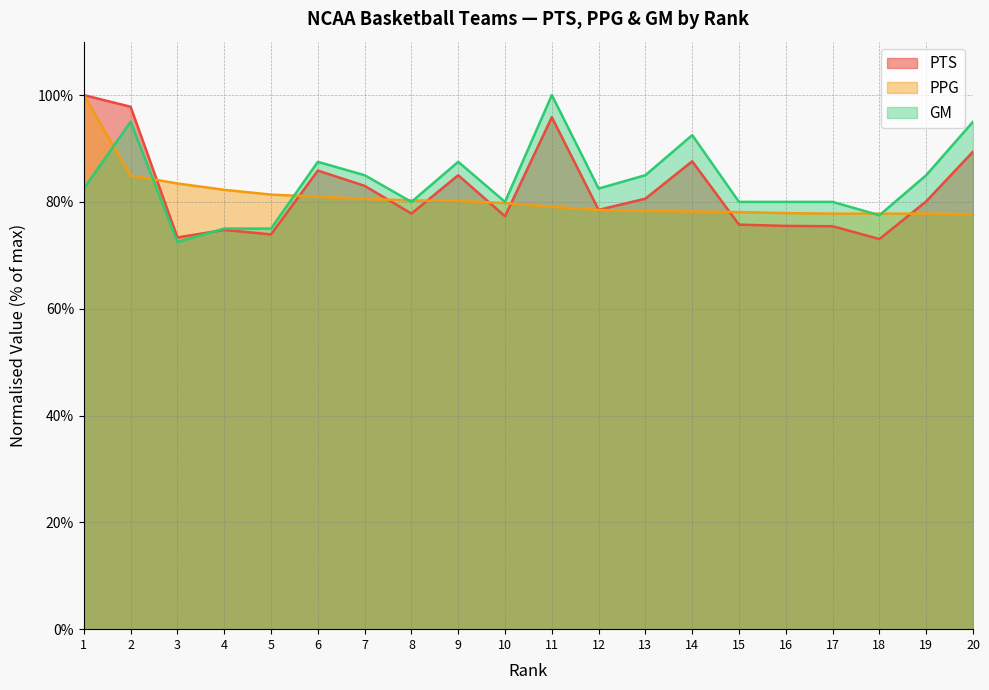

List the series in order of their peak value, highest first.

PTS, PPG, GM